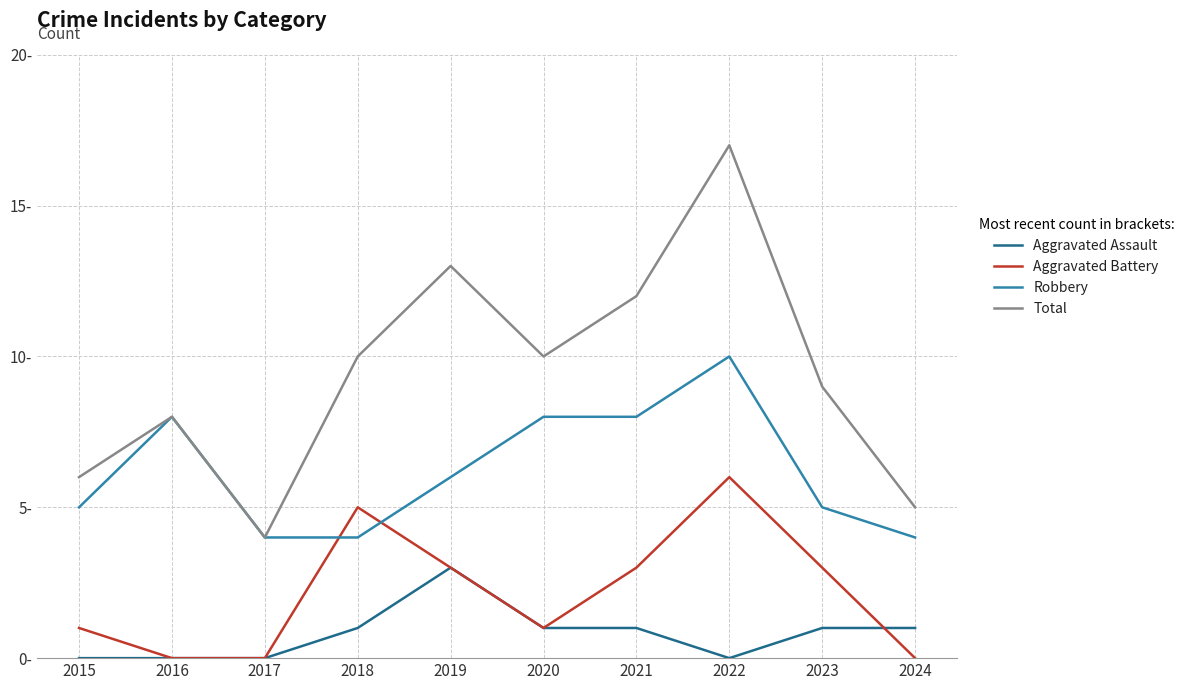

What is the difference between the maximum and minimum values in the Total series?

13